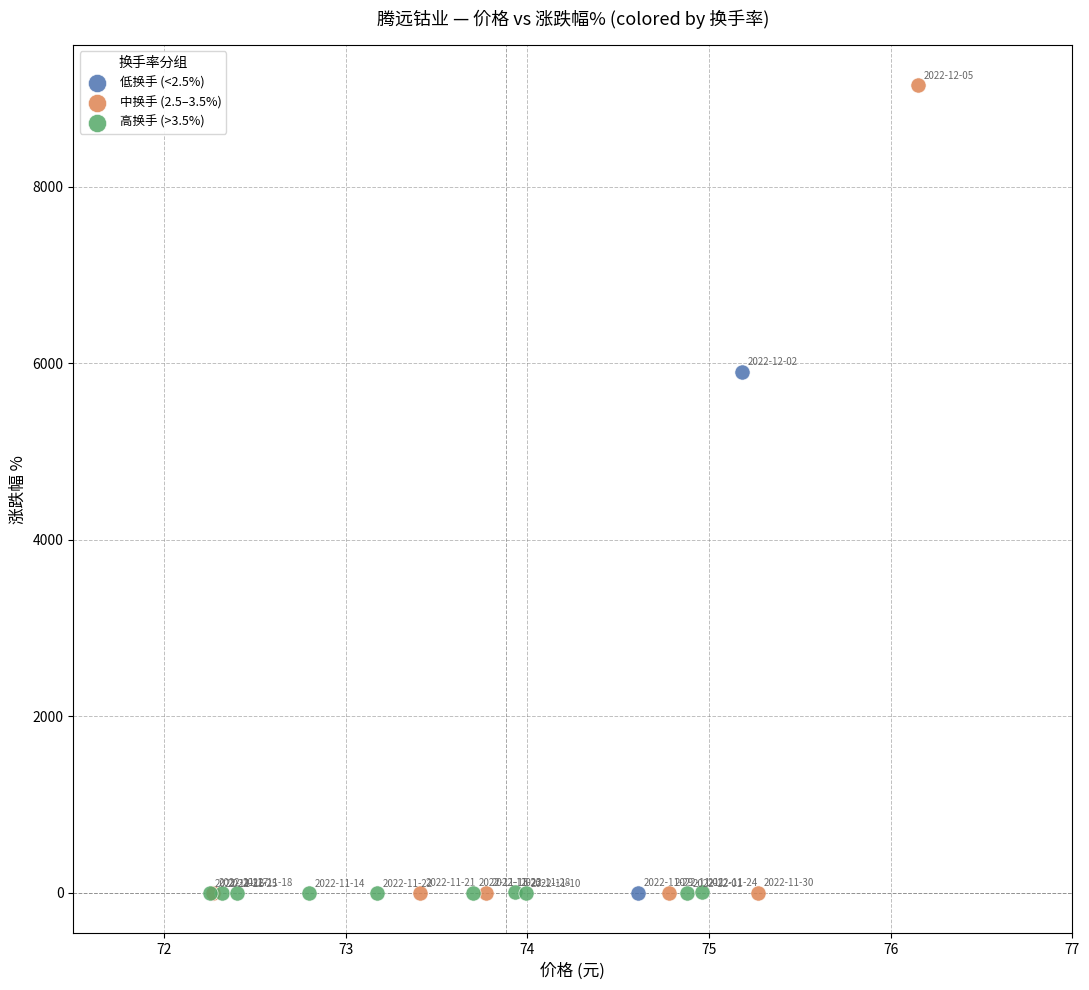

What are all the series names shown in the legend?

低换手 (<2.5%), 中换手 (2.5–3.5%), 高换手 (>3.5%)